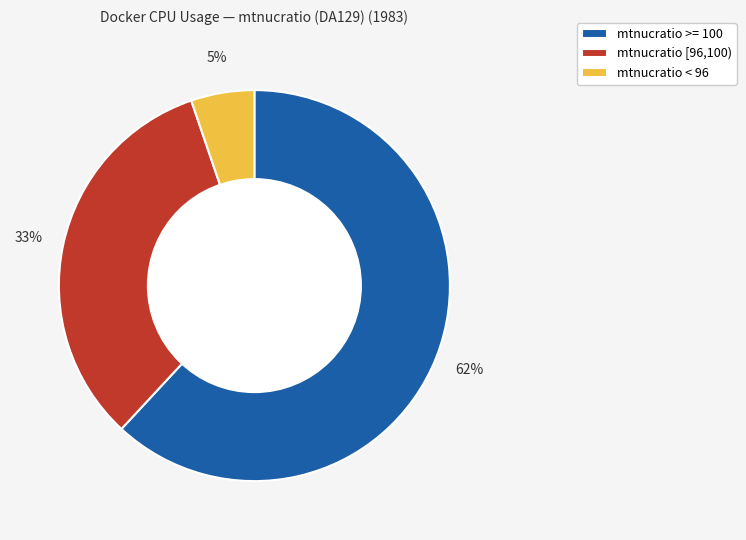

True or false: mtnucratio [96,100) accounts for 26% of the total.

False